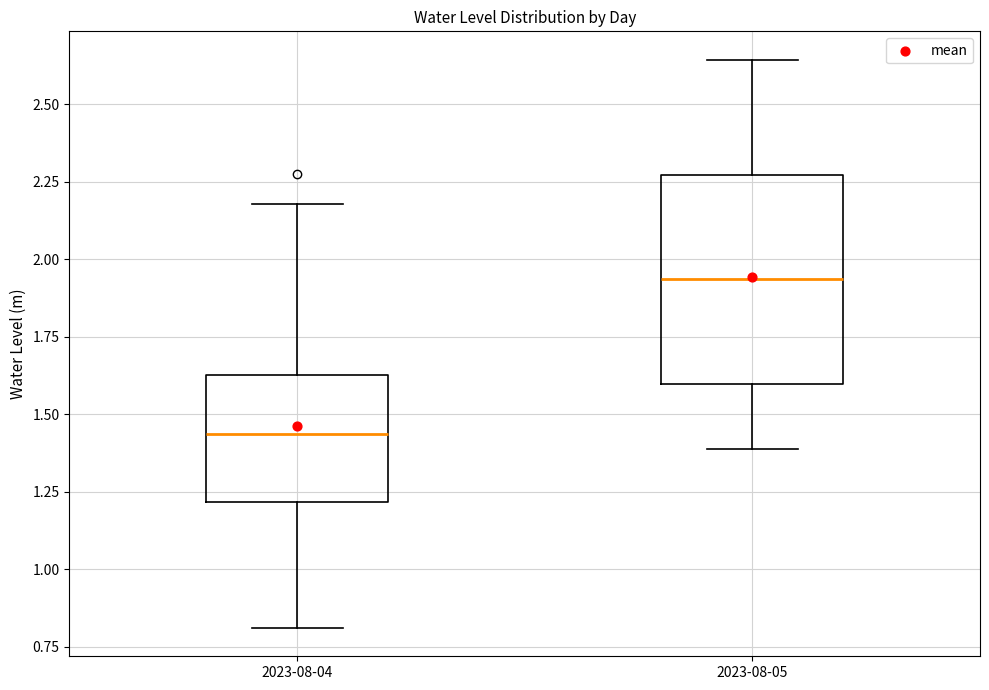

Where is the lower edge of the box for 2023-08-05 on the y-axis? The values are not printed on the chart, so give them approximately, as read against the axis.

1.60